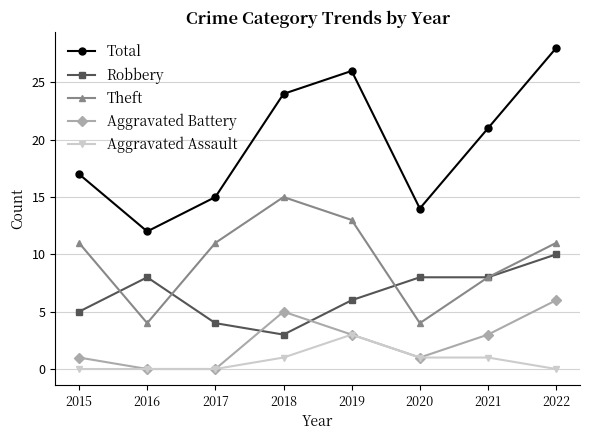

What is the difference between the highest and lowest values at 2016?

12